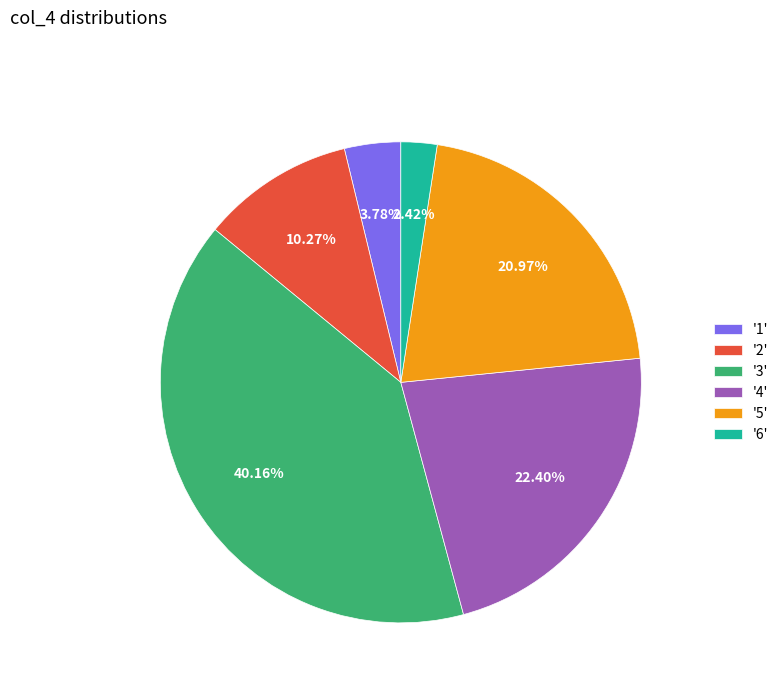

Does any single category account for the majority?

No